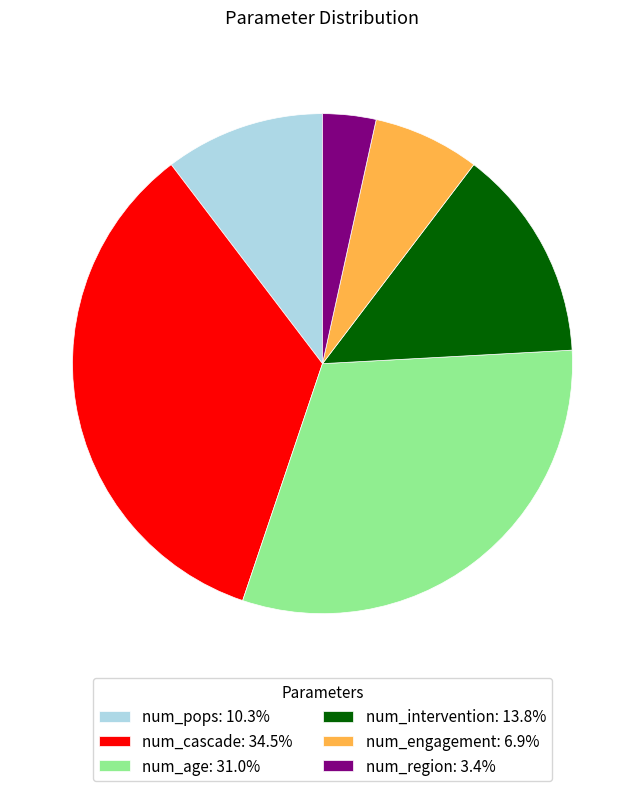

Does num_pops represent more than half of the total?

No